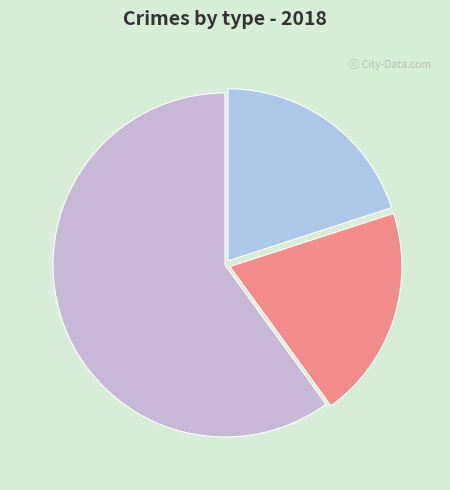

Combined, do Aggravated Assault and Robbery account for over 50%?

Yes